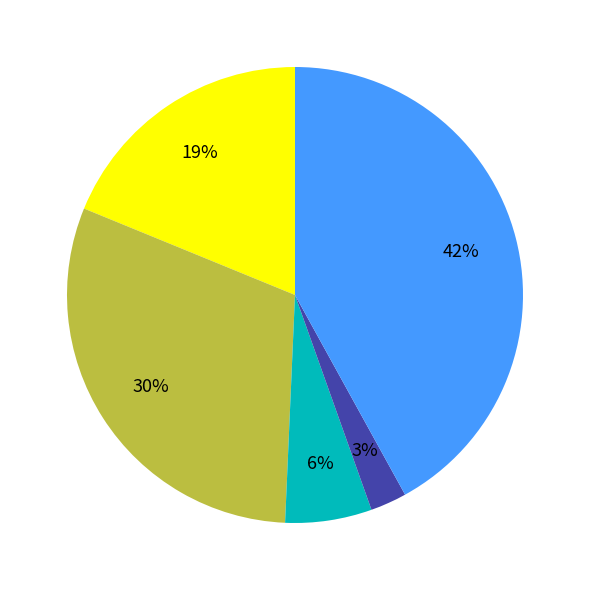

To the nearest percent, what is the difference between the largest and smallest slice percentages?

39%